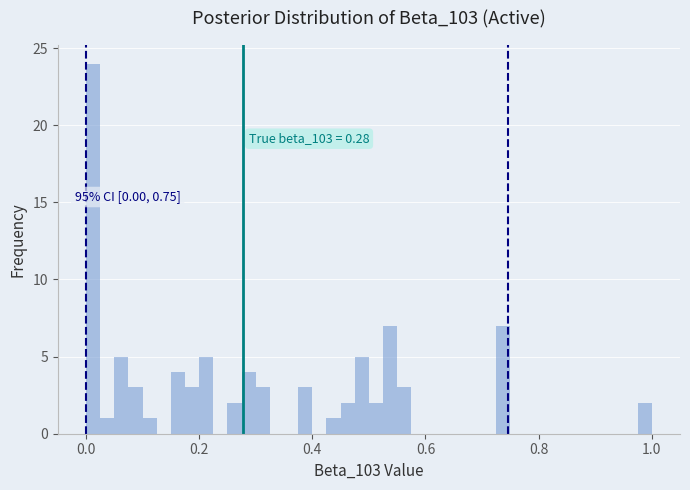

Around what value on the x-axis is the tallest bar? Give the approximate position of its centre, as read against the axis.

0.02